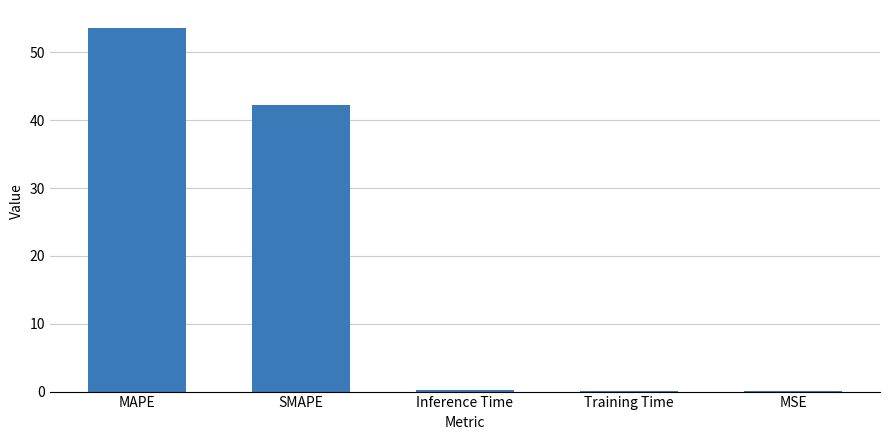

Are the bars horizontal?

No